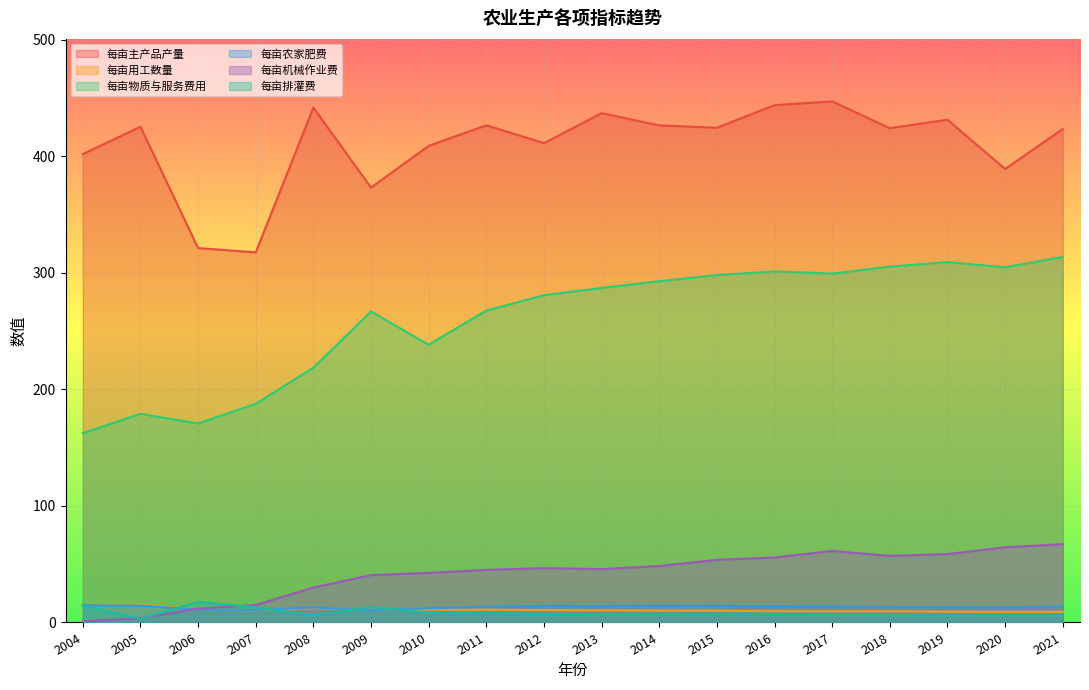

What is the smallest value displayed?

1.0